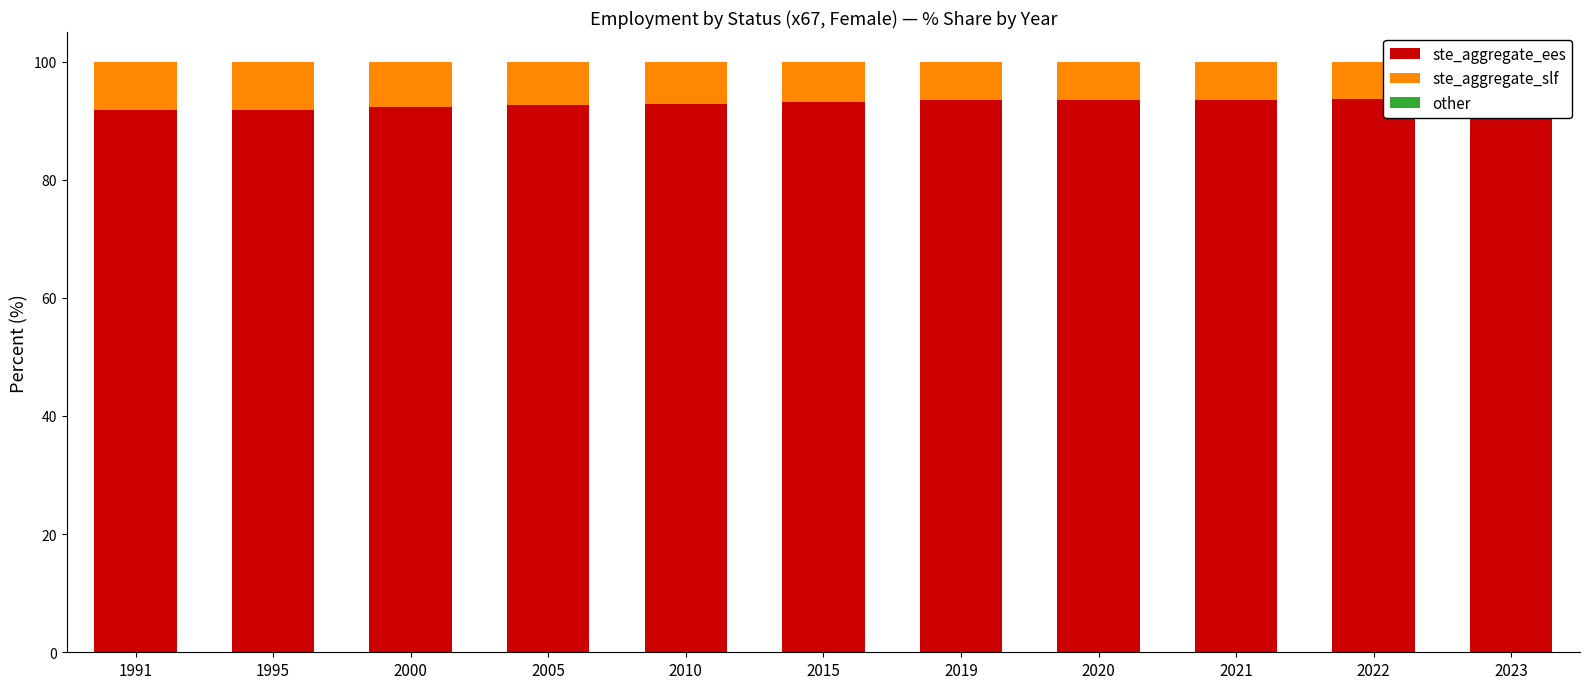

Rank the categories by ste_aggregate_slf value from highest to lowest.

1995, 1991, 2000, 2005, 2010, 2015, 2020, 2019, 2021, 2022, 2023